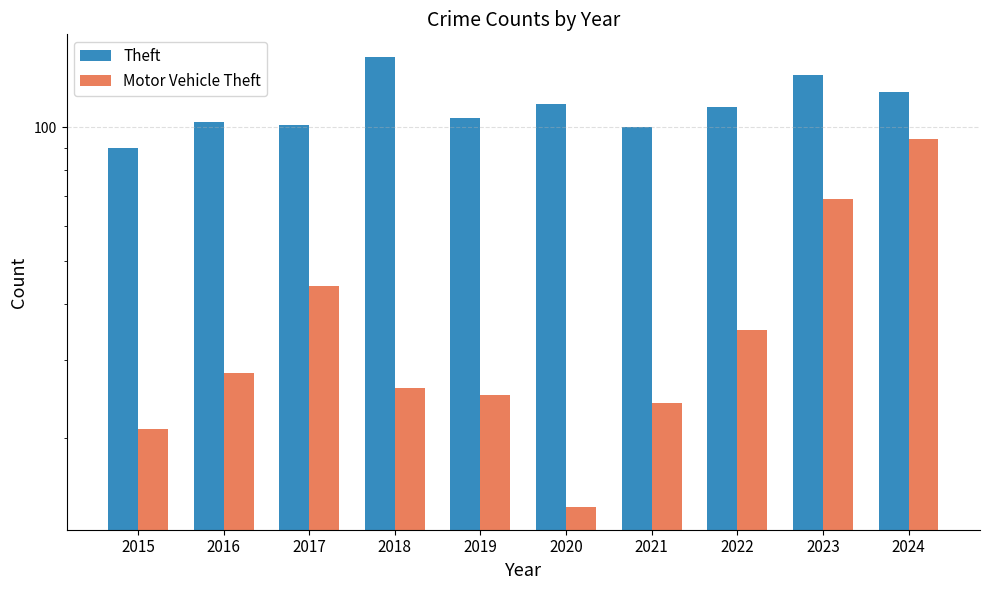

The Theft series shows 144 at 2018. True or false?

True